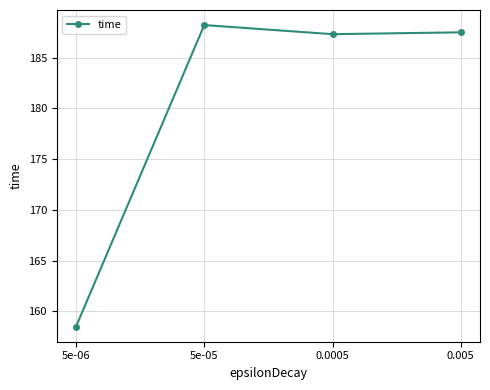

The value at 5e-05 is 188.2. True or false?

True